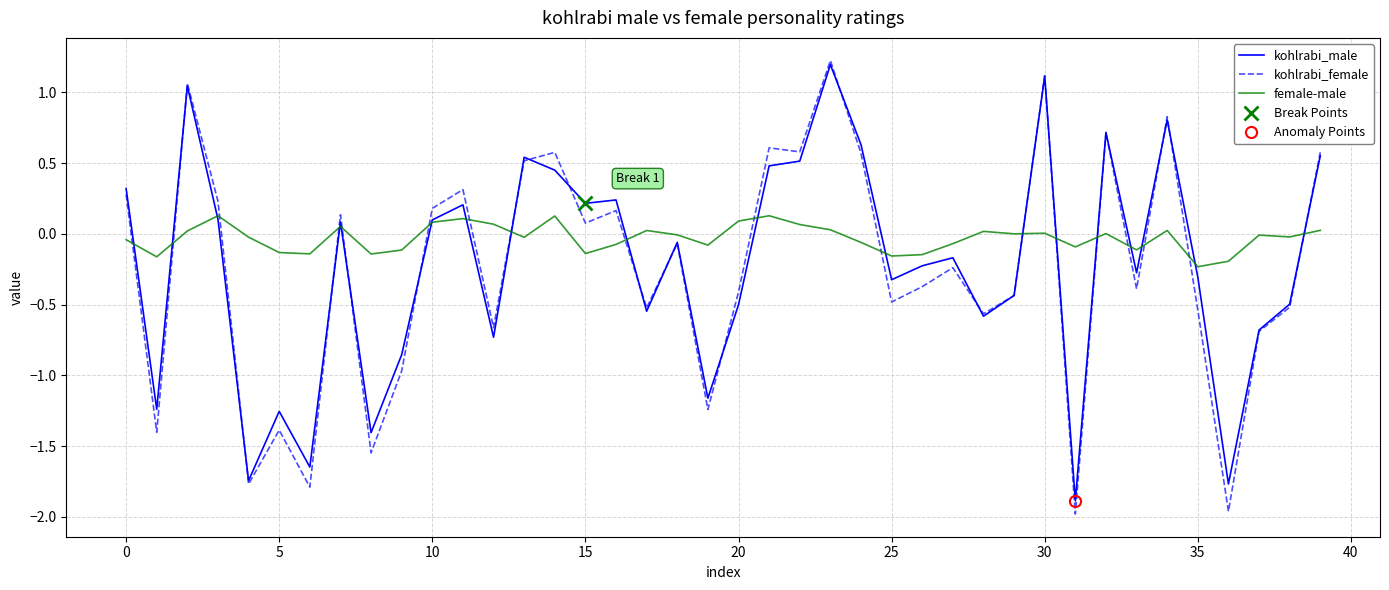

How many interior local valleys does the kohlrabi_male series have?

13